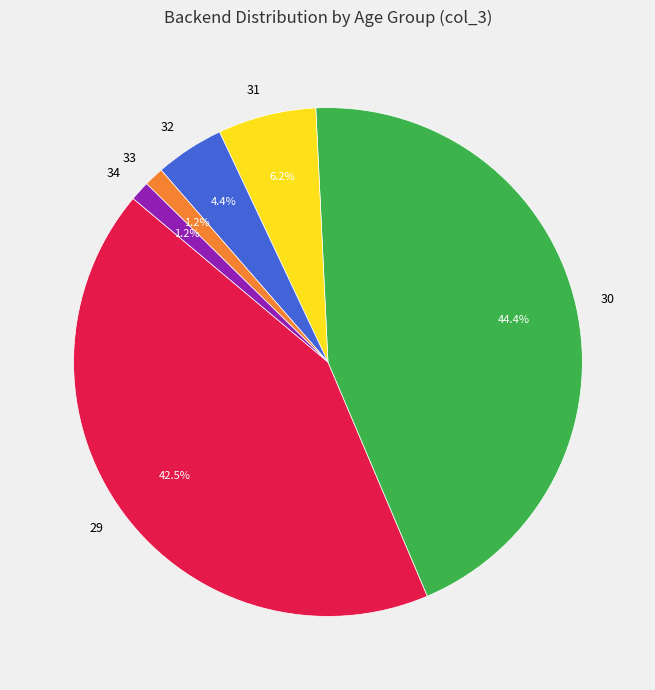

How many slices are in this pie chart?

6